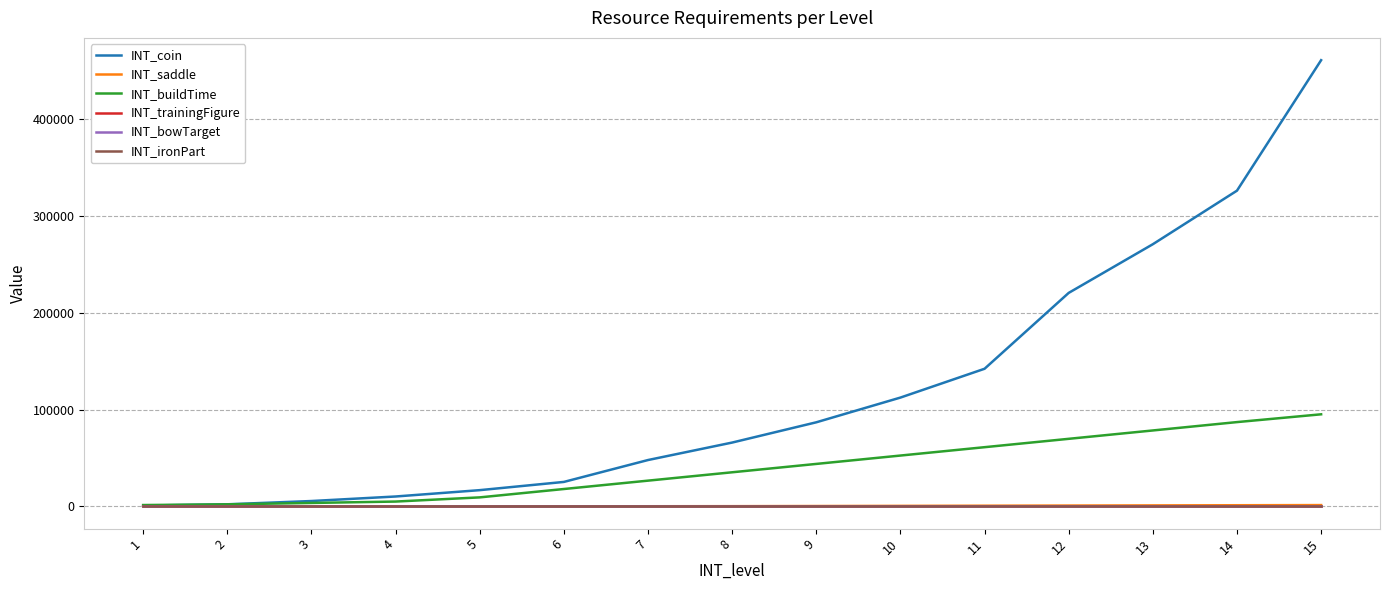

What is the difference between the maximum and minimum values in the INT_buildTime series?

93720